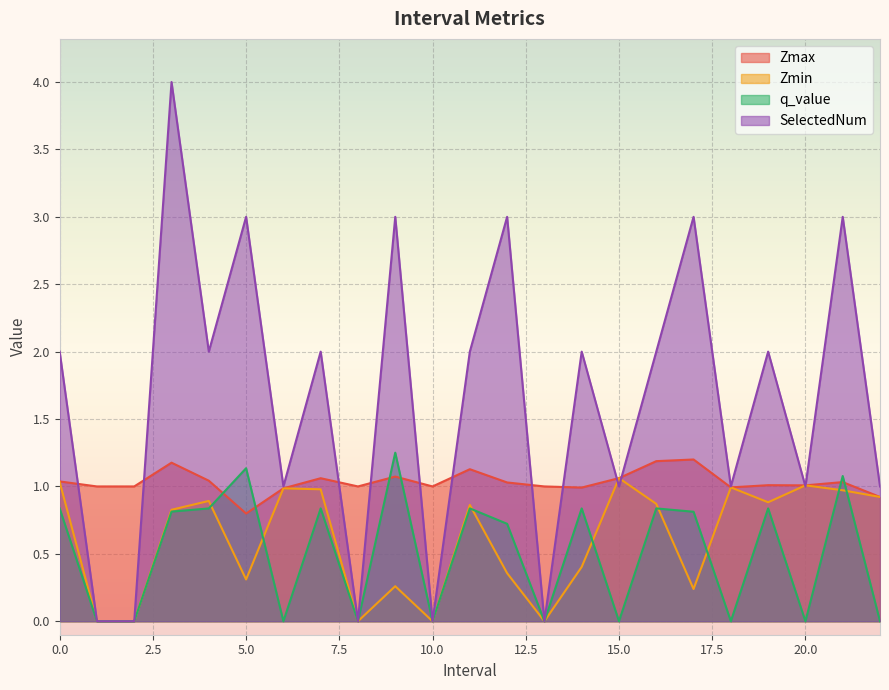

What are all the series names shown in the legend?

Zmax, Zmin, q_value, SelectedNum